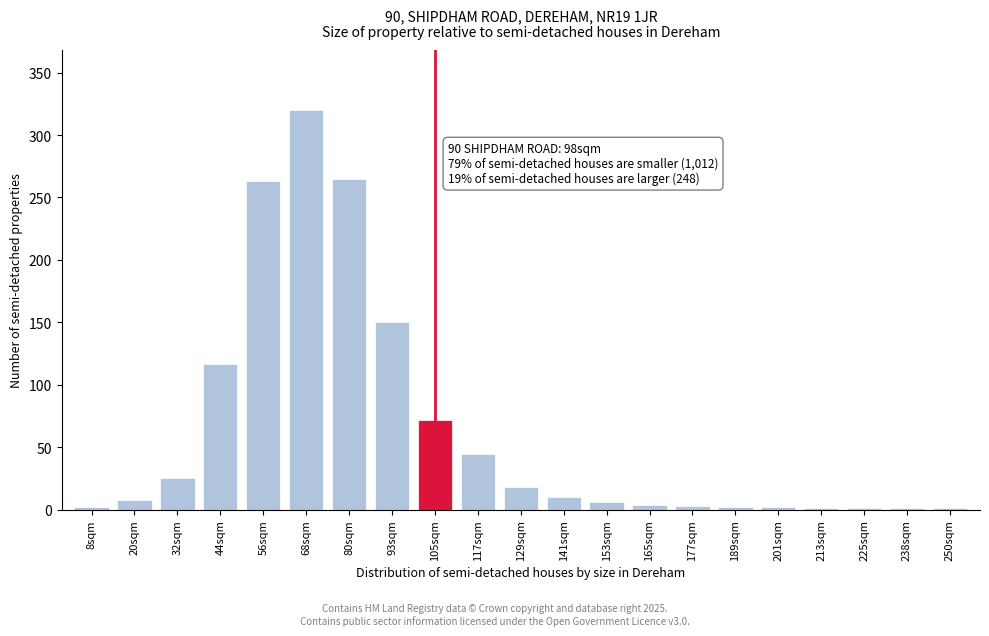

Which label corresponds to the largest value in the chart?

68sqm